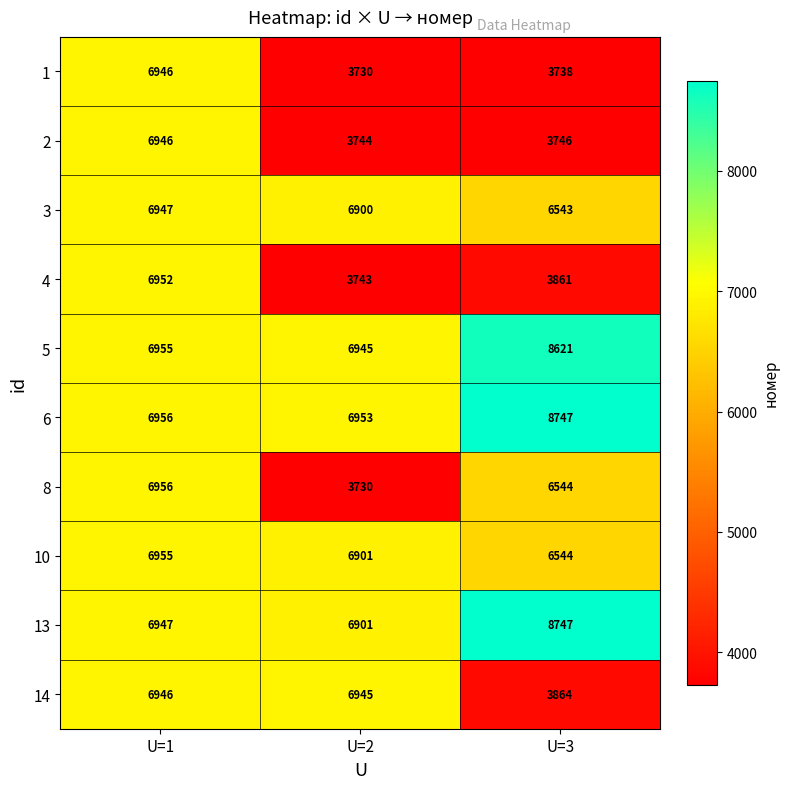

What is the minimum value shown in the chart?

3730